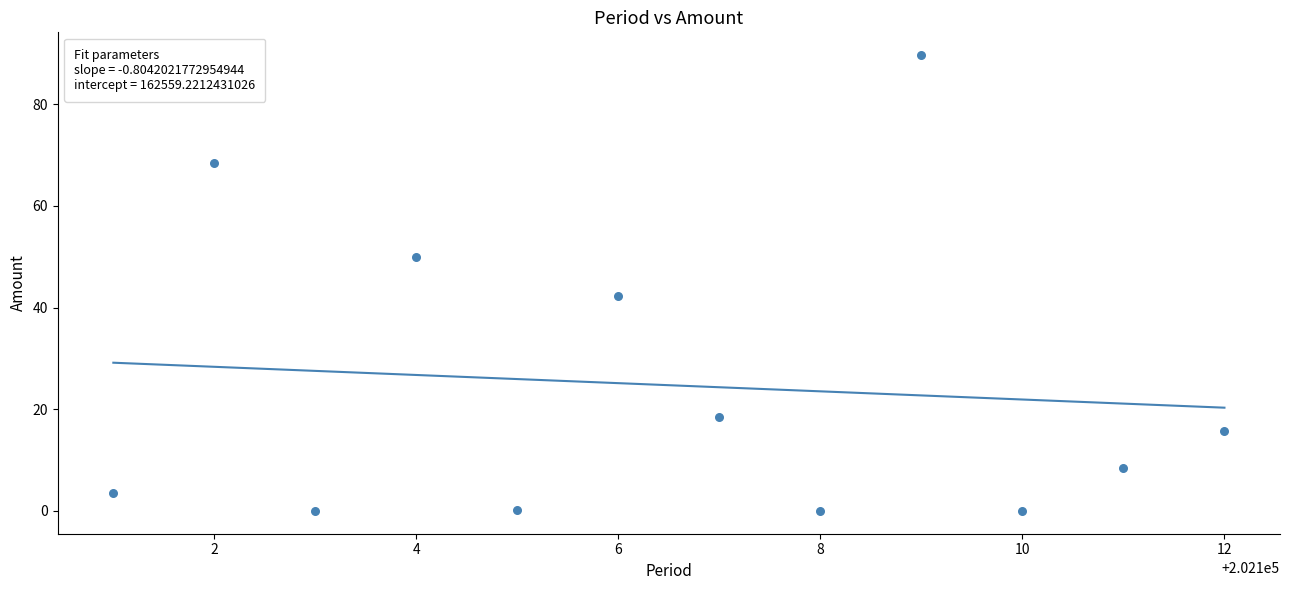

What Y value in the scatter plot is closest to 44?

42.3